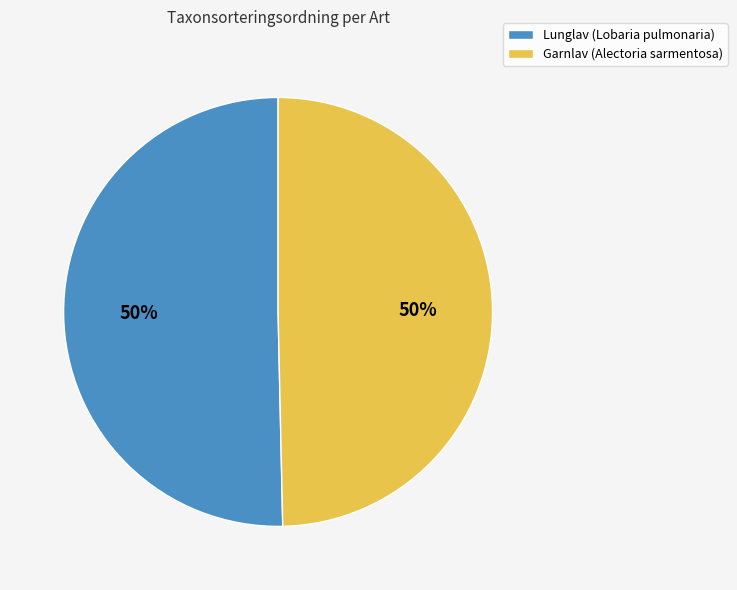

To the nearest percent, what percentage of the pie is Lunglav (Lobaria pulmonaria)?

50%